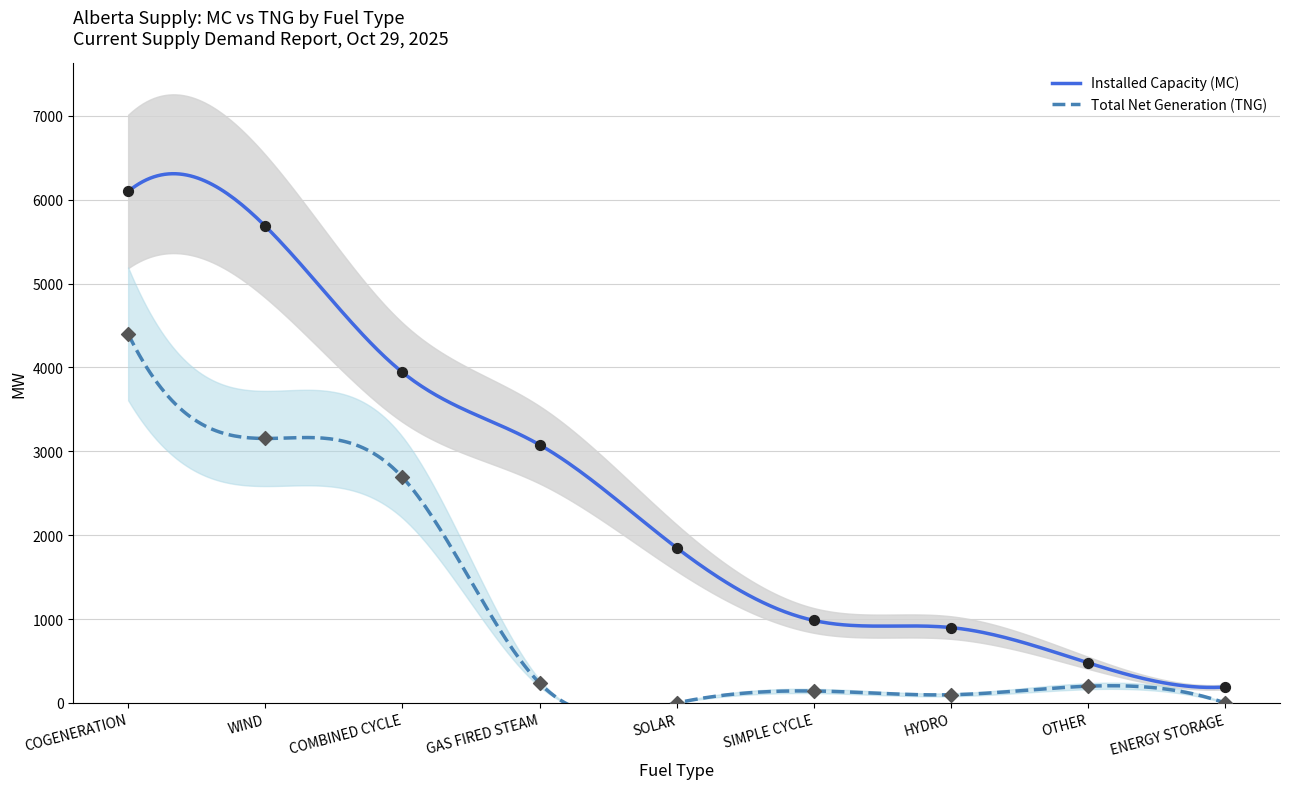

Is the value of Installed Capacity (MC) at SOLAR greater than the value of Total Net Generation (TNG) at HYDRO?

Yes